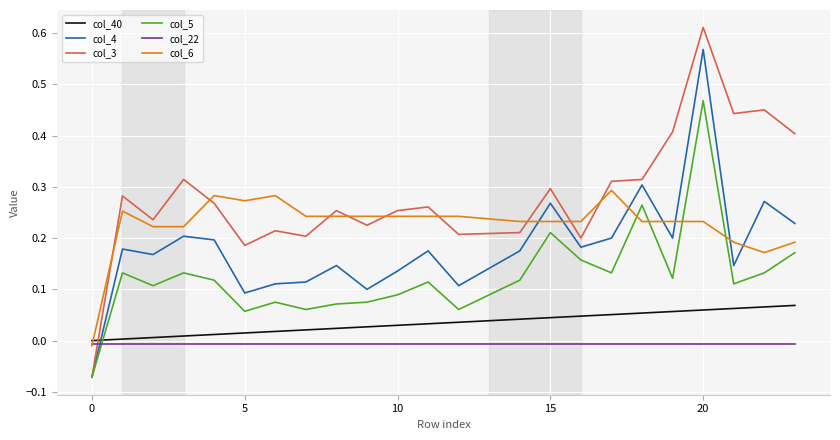

List the series in order of their peak value, lowest first.

col_22, col_40, col_6, col_5, col_4, col_3